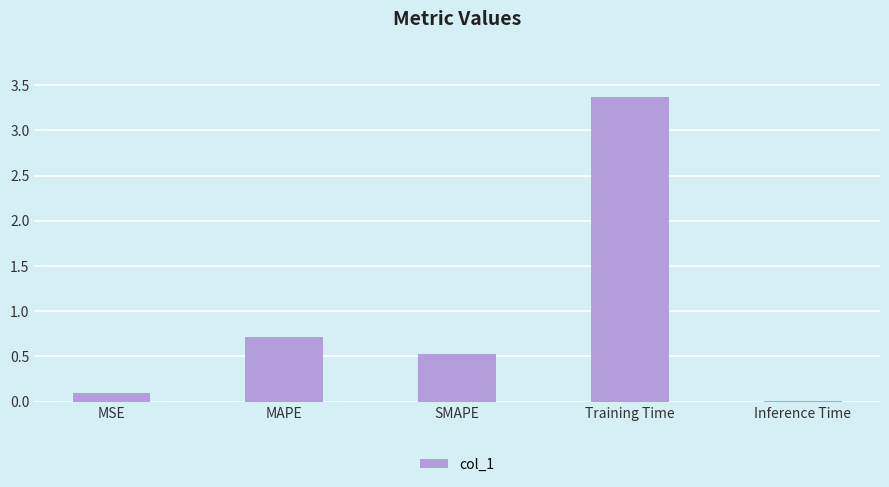

Which has a higher value, Training Time or SMAPE?

Training Time